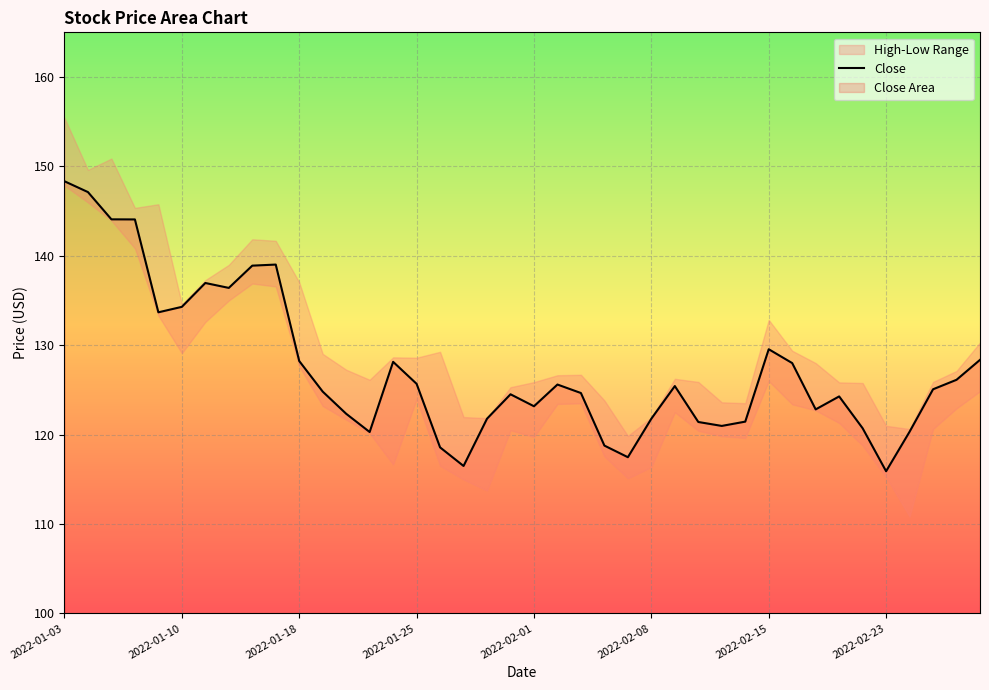

The Close series shows 121.8 at 2022-02-08. True or false?

True